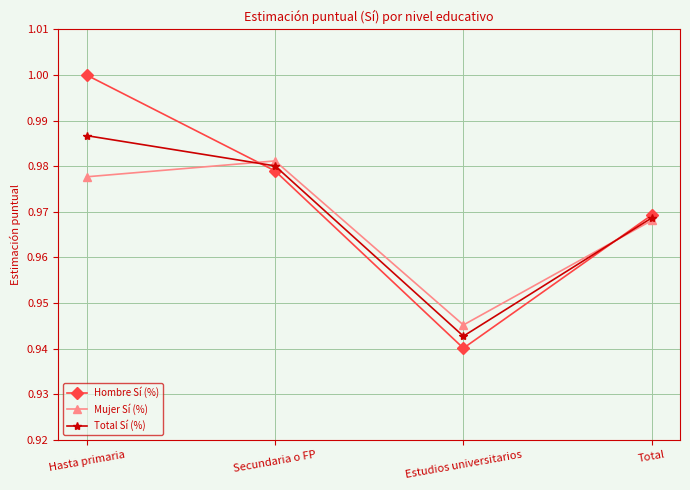

At how many categories does at least one series exceed 0?

4